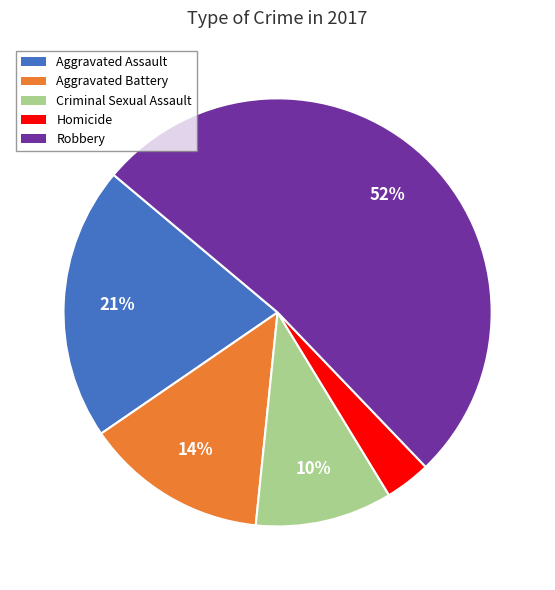

Between Aggravated Assault and Criminal Sexual Assault, which is larger?

Aggravated Assault